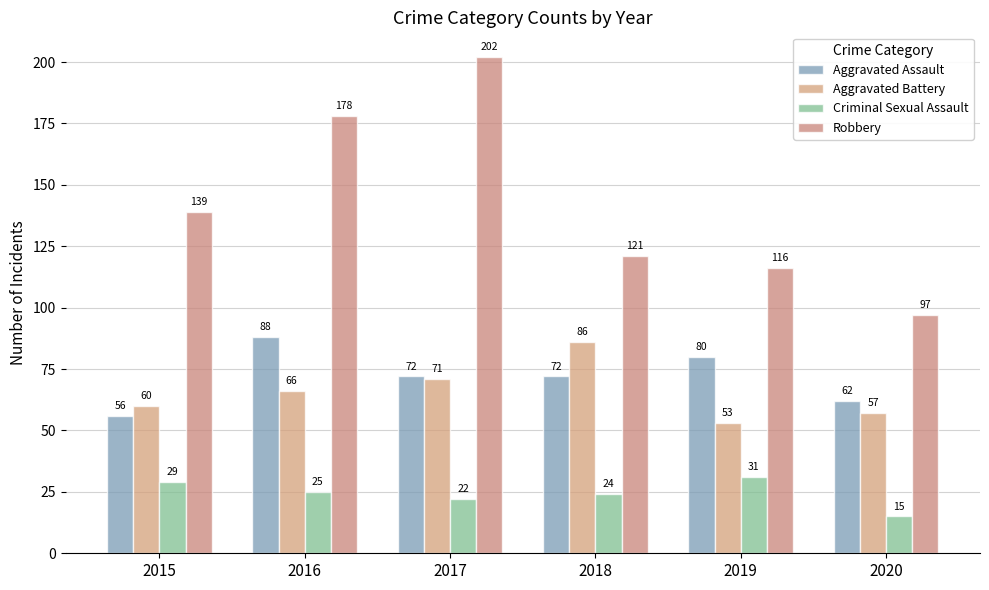

Reading right to left, extract all data points from this chart.

Aggravated Assault: 62	80	72	72	88	56
Aggravated Battery: 57	53	86	71	66	60
Criminal Sexual Assault: 15	31	24	22	25	29
Robbery: 97	116	121	202	178	139